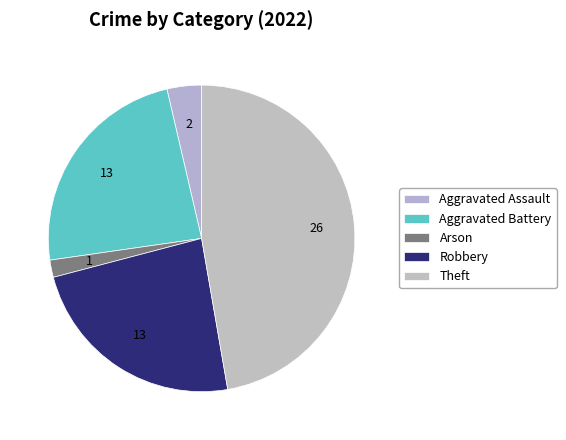

To the nearest percent, what is the average slice percentage?

20%